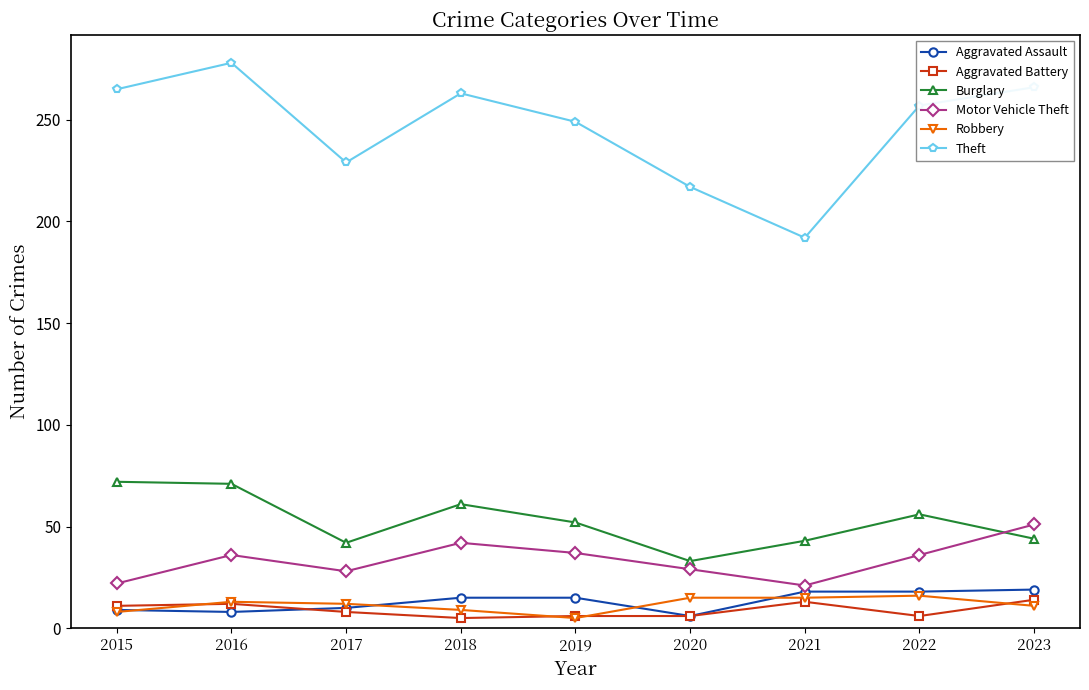

Where is the first local minimum for Motor Vehicle Theft?

2017